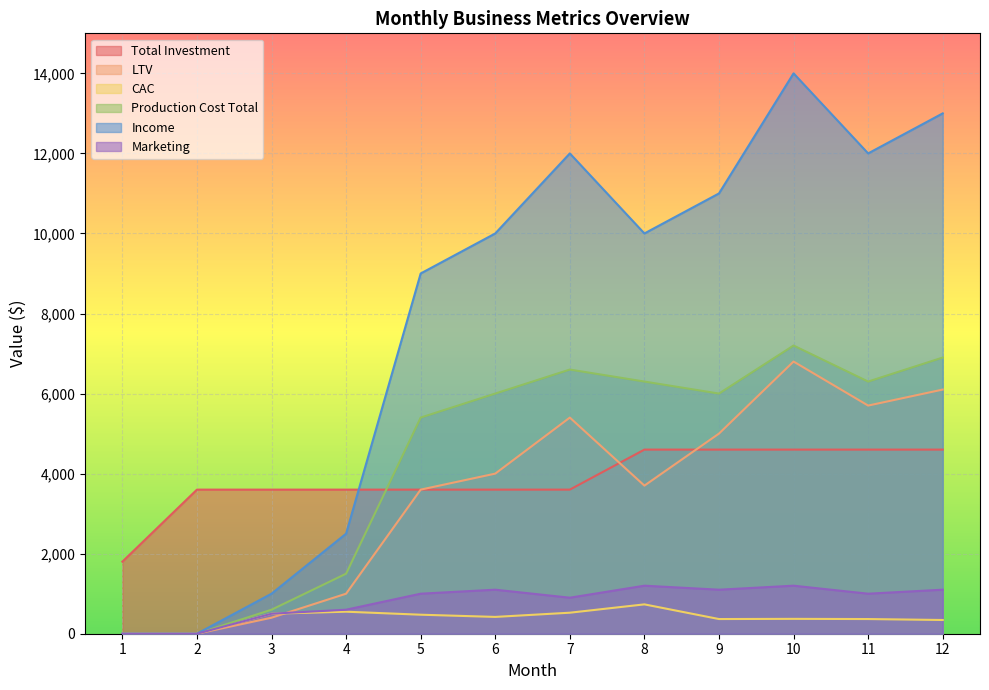

What are all the series names shown in the legend?

Total Investment, LTV, CAC, Production Cost Total, Income, Marketing